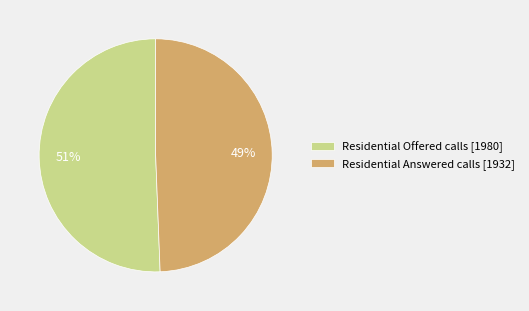

Which category accounts for the majority?

Residential Offered calls